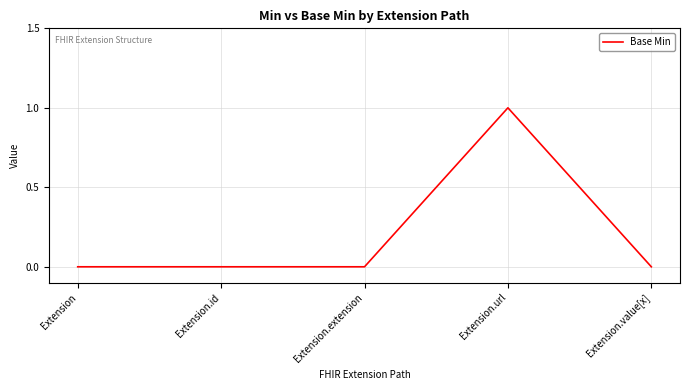

How many lines are shown in the chart?

1